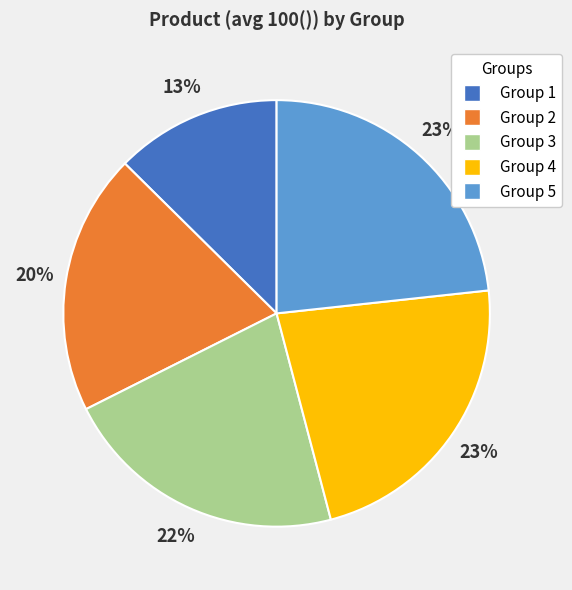

Does any single category account for the majority?

No